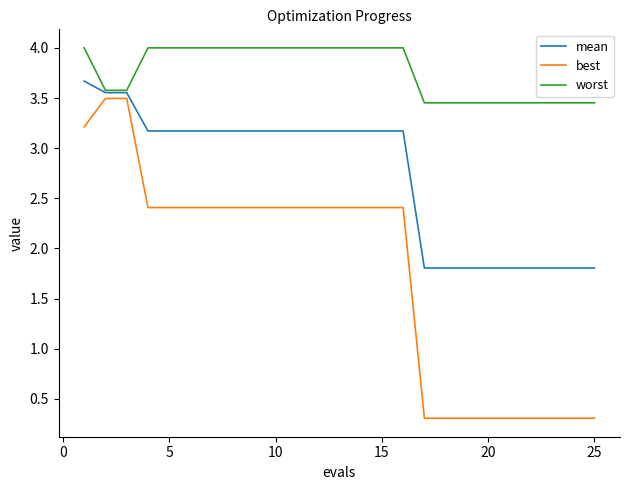

Which series has the largest total across all categories?

worst